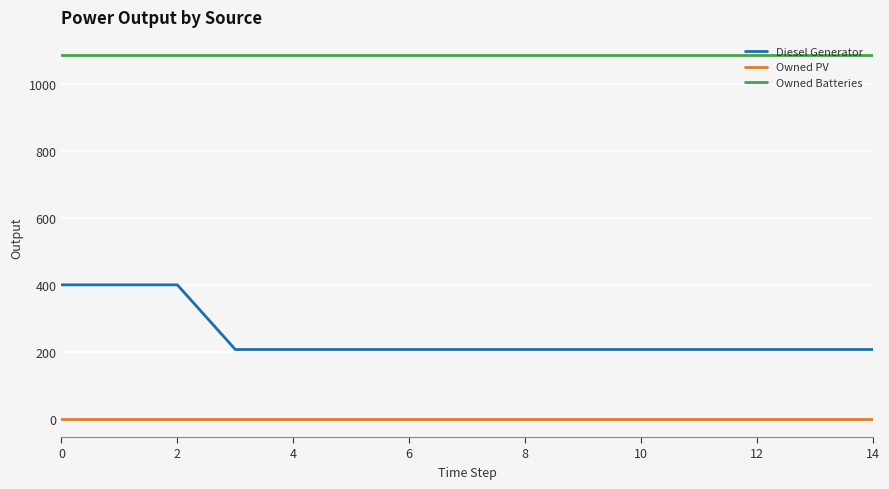

Rank the series by their average value, from highest to lowest.

Owned Batteries, Diesel Generator, Owned PV